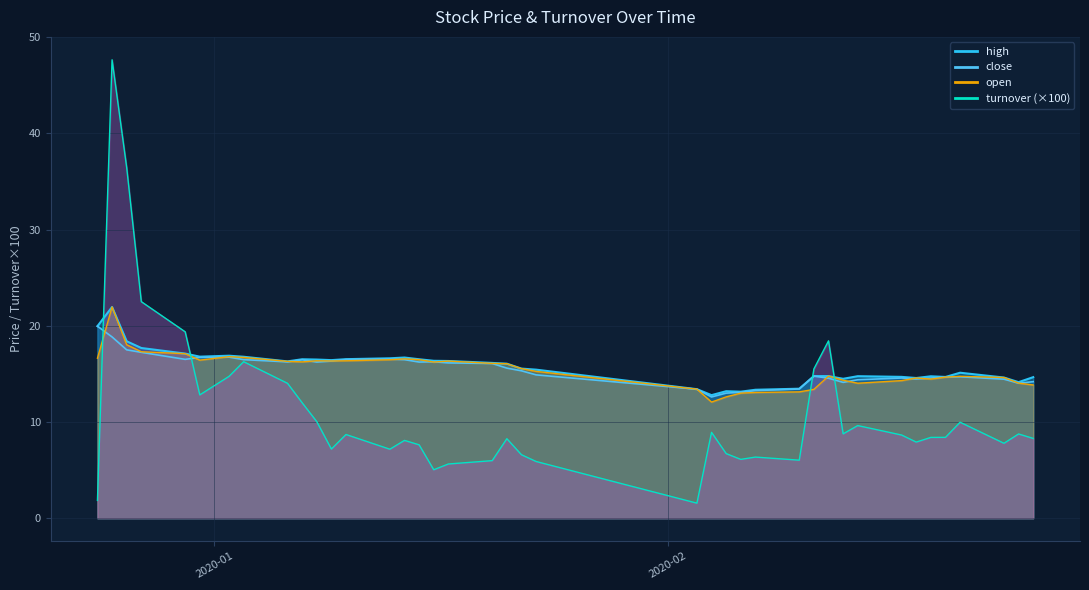

What value does the close series have at 2020-02-03?

13.4